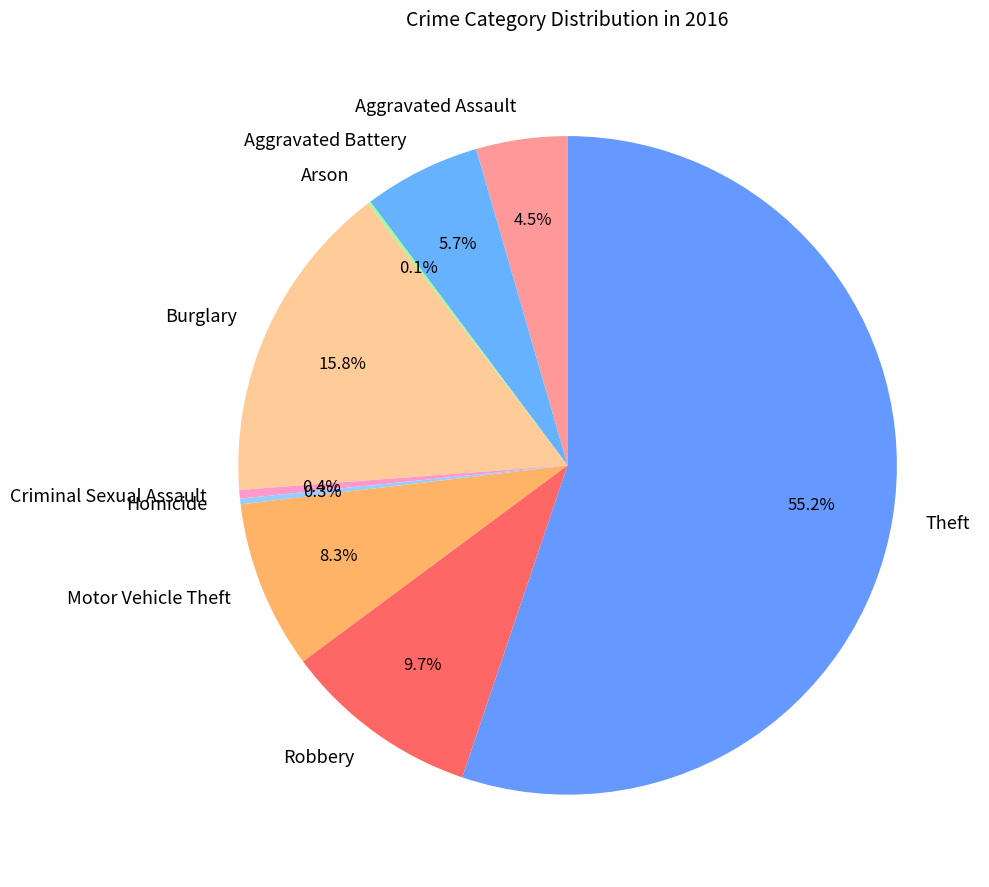

Which category has the biggest portion of the pie?

Theft